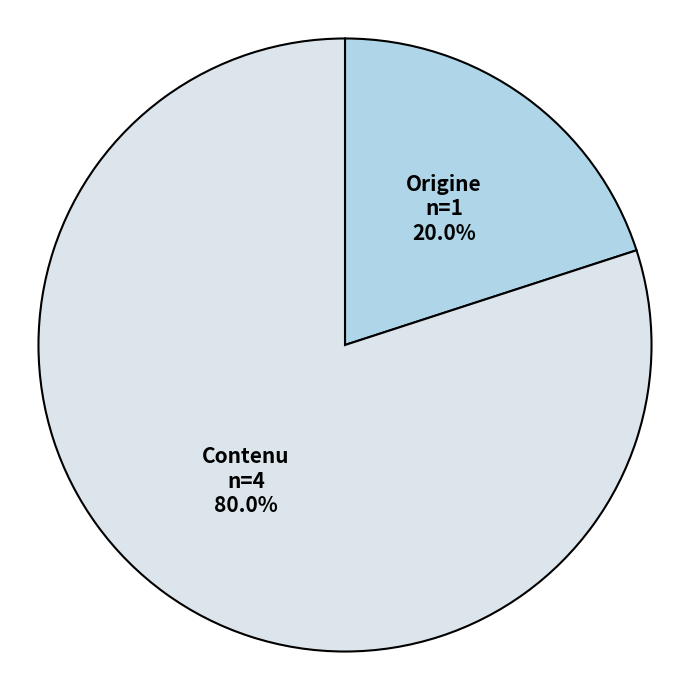

The Origine slice represents 20% of the pie. True or false?

True